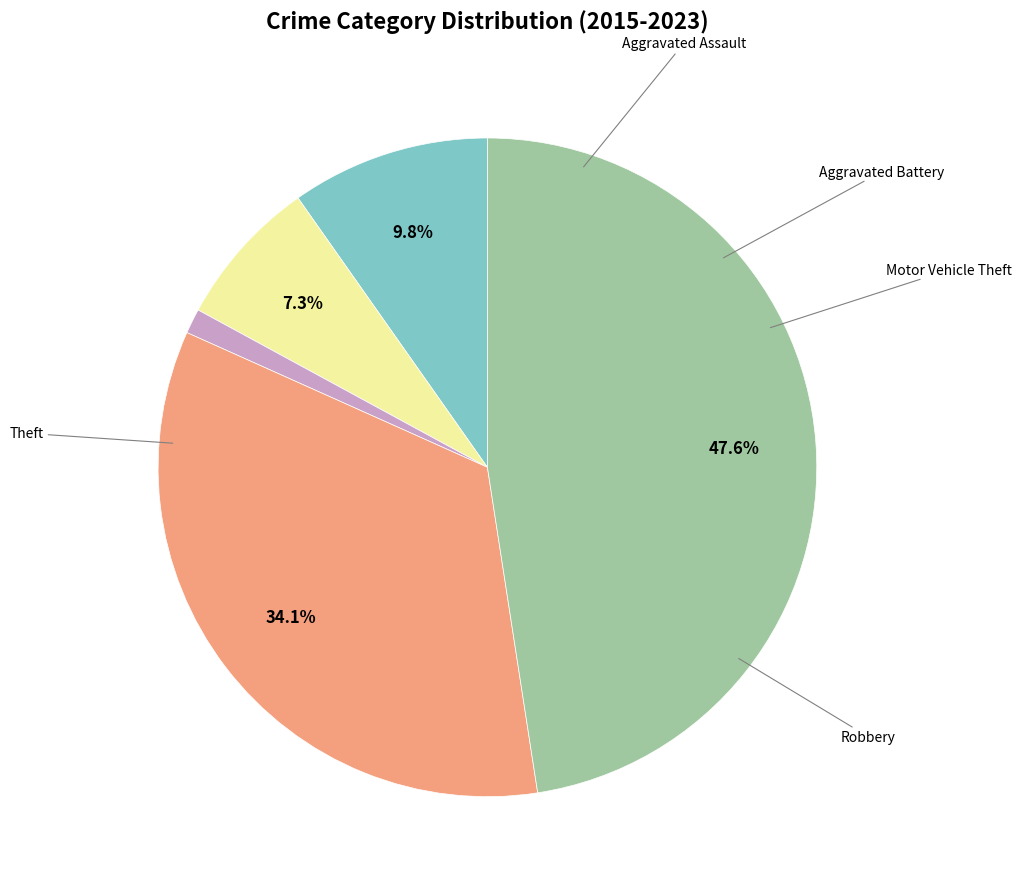

Is there any slice that represents more than half of the pie?

No